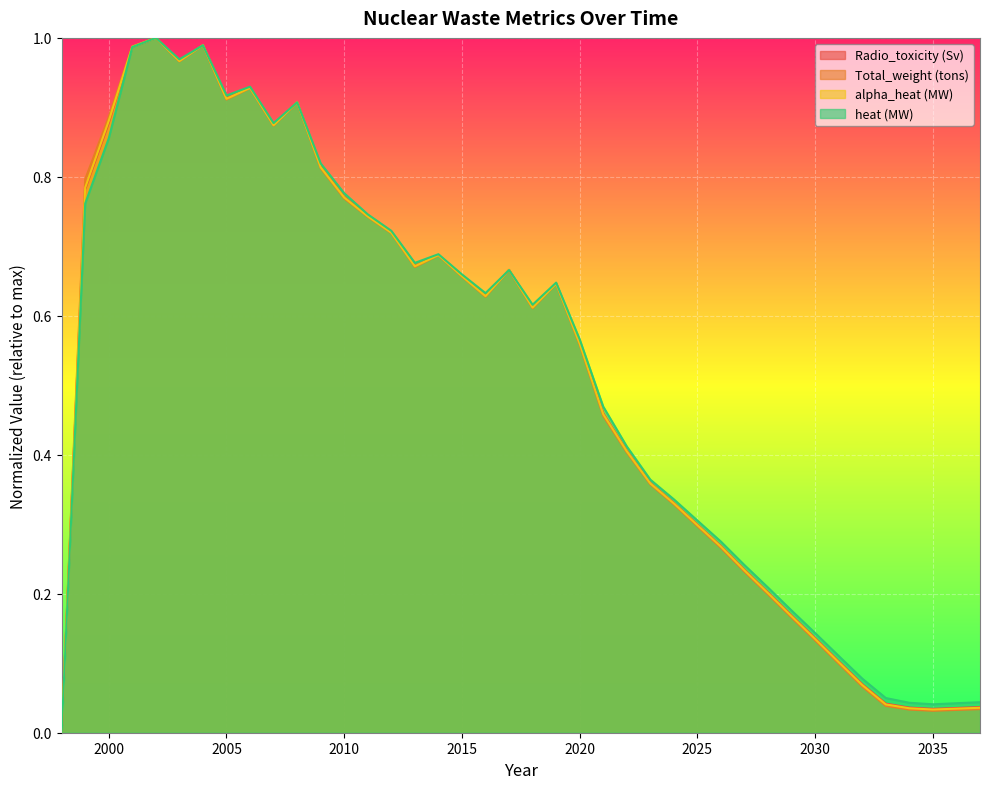

How many interior local peaks does the alpha_heat (MW) series have?

7